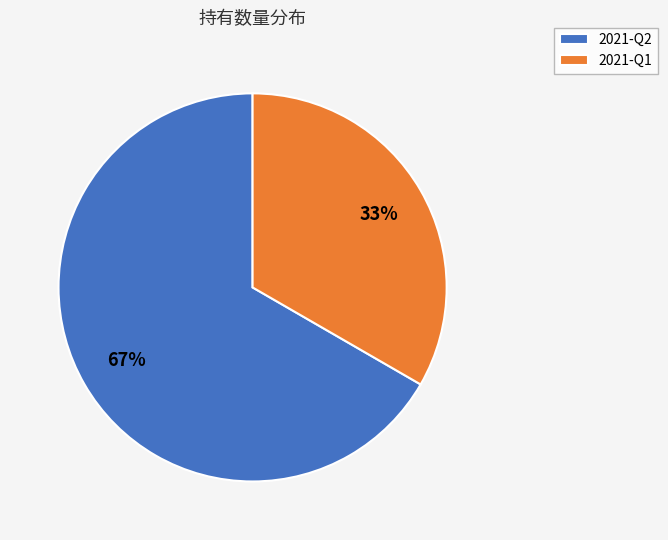

What is the smallest slice in the pie chart?

2021-Q1